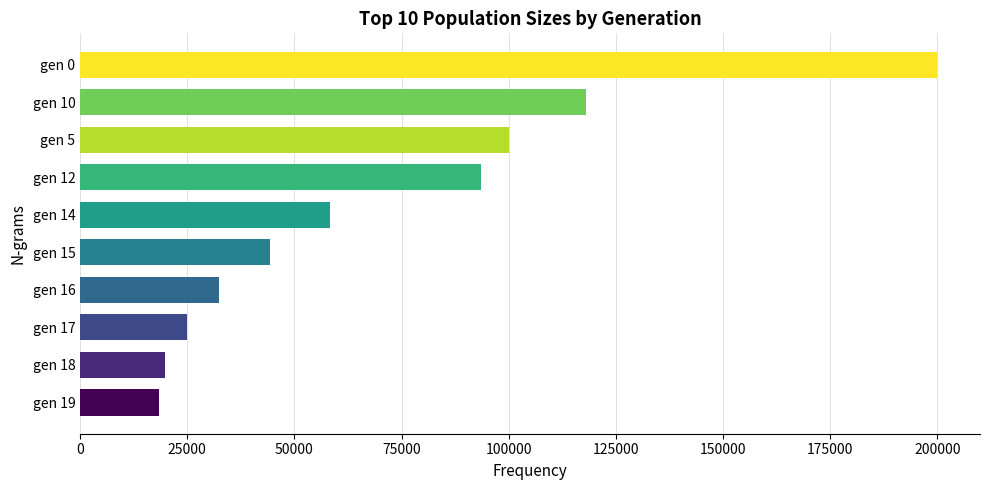

Reading top to bottom, extract all data points from this chart.

199966	118056	100082	93425	58205	44273	32369	24995	19709	18307